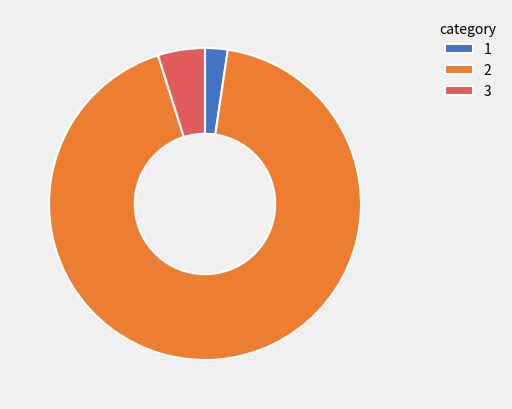

Is 2 the majority of the pie?

Yes